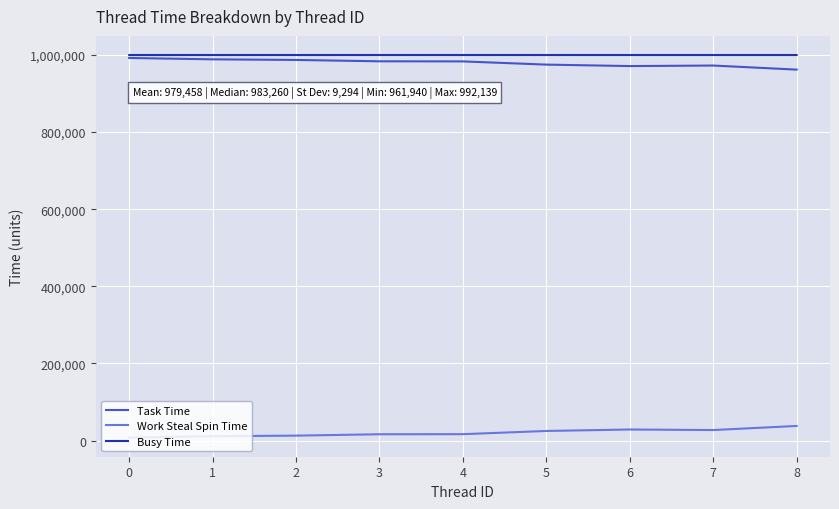

Does the chart have visible grid lines?

Yes